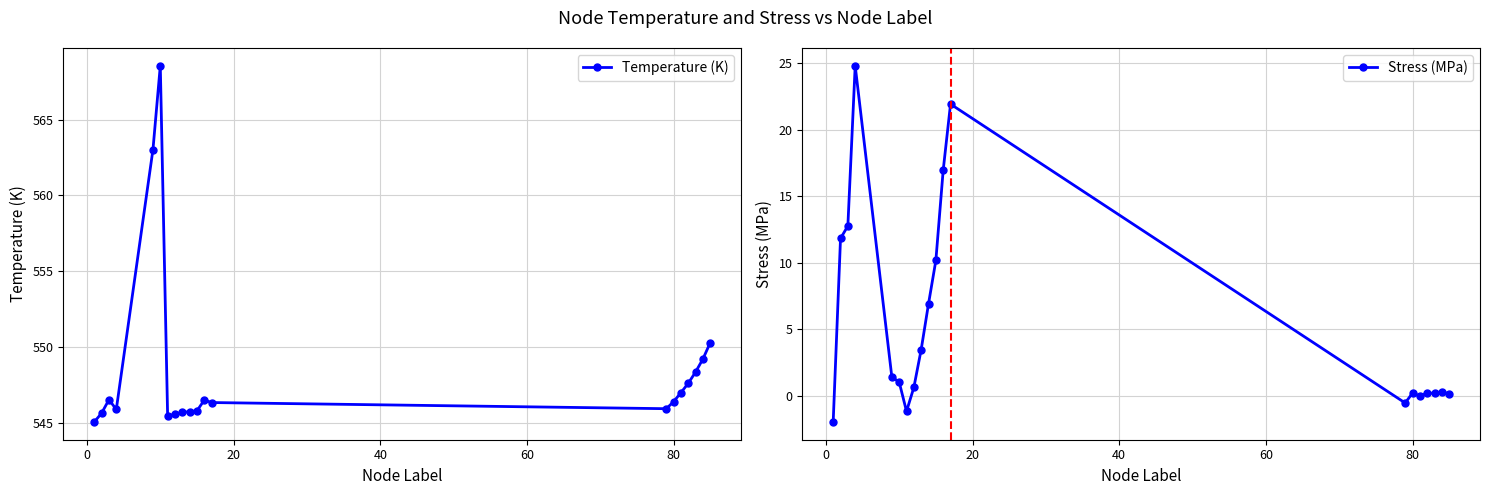

Which series has the largest range (max minus min)?

Stress (MPa)